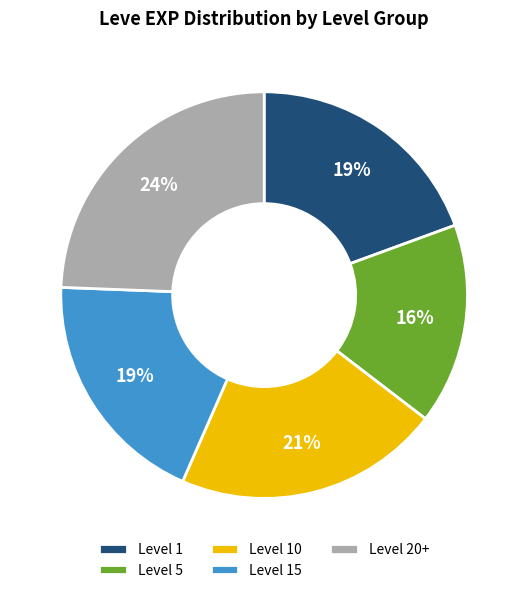

Between Level 20+ and Level 1, which is larger?

Level 20+